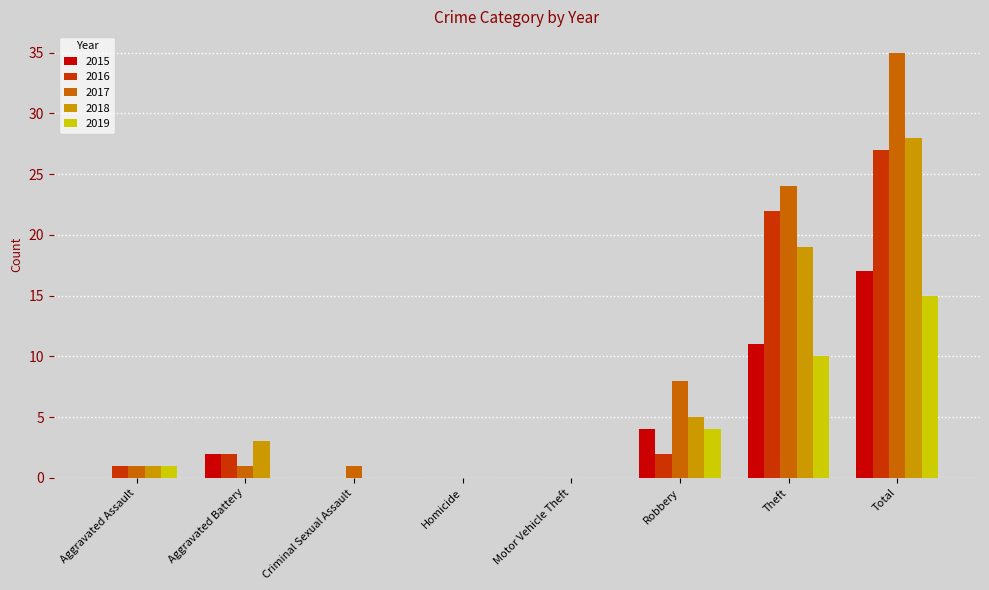

What are all the series names shown in the legend?

2015, 2016, 2017, 2018, 2019